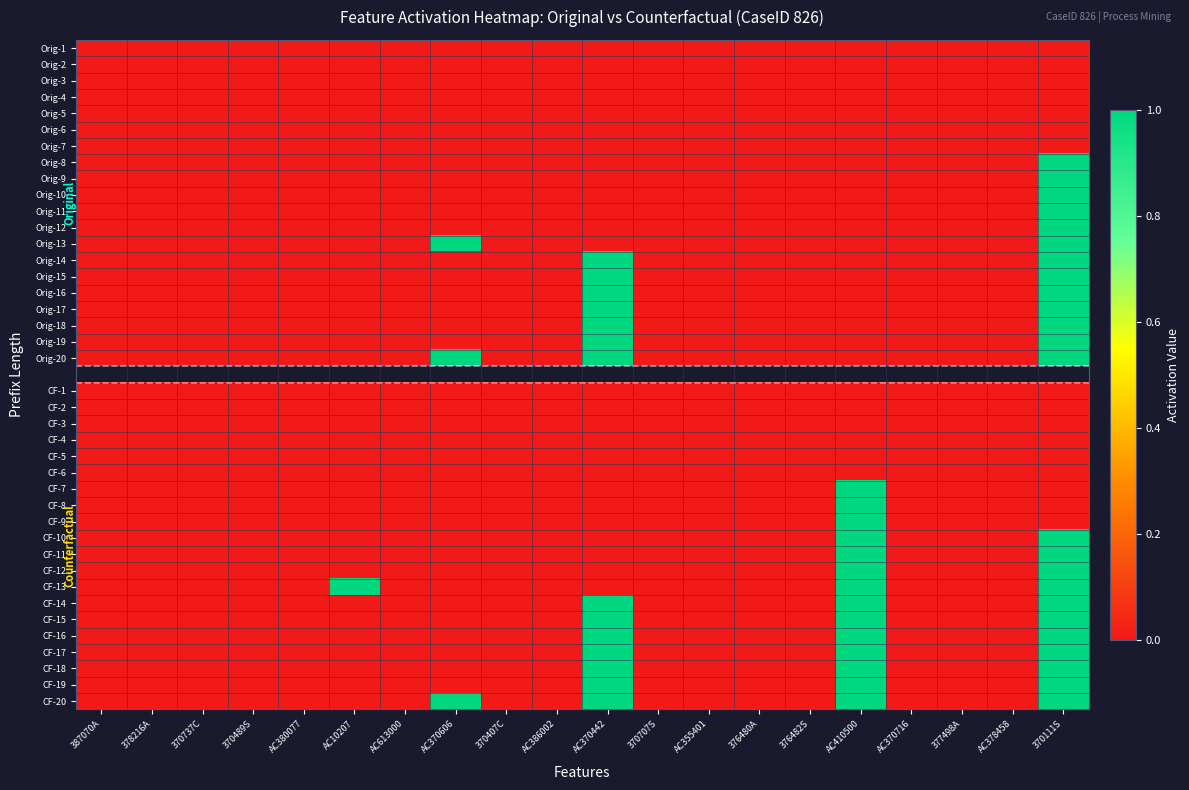

Between AC370606 and AC355401, which series saw the biggest shift?

AC355401